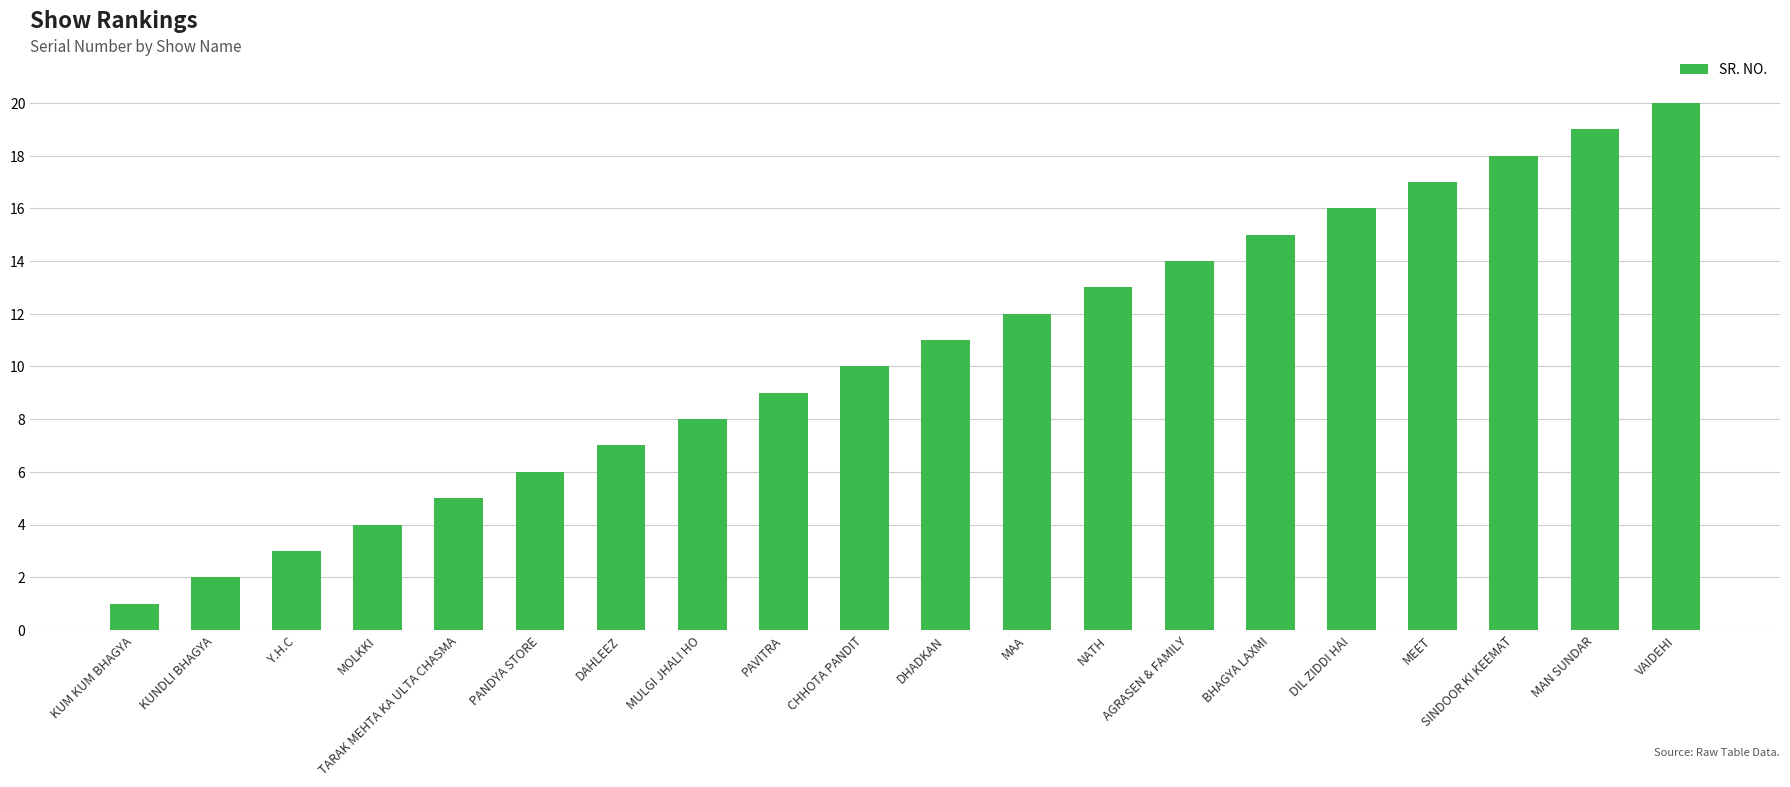

What is the change in value from PAVITRA to NATH?

+4